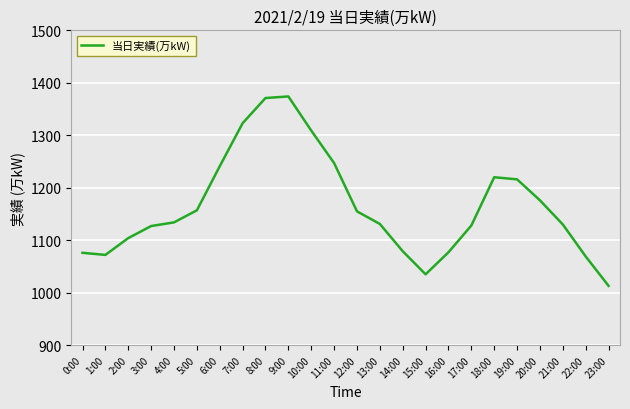

What is the maximum value shown in the chart?

1374